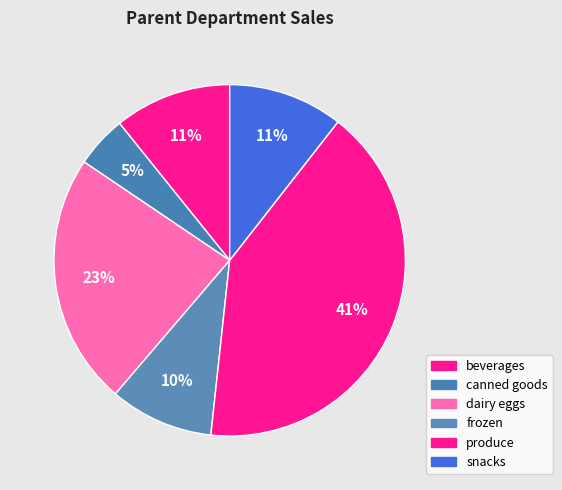

What is the smallest slice in the pie chart?

canned goods